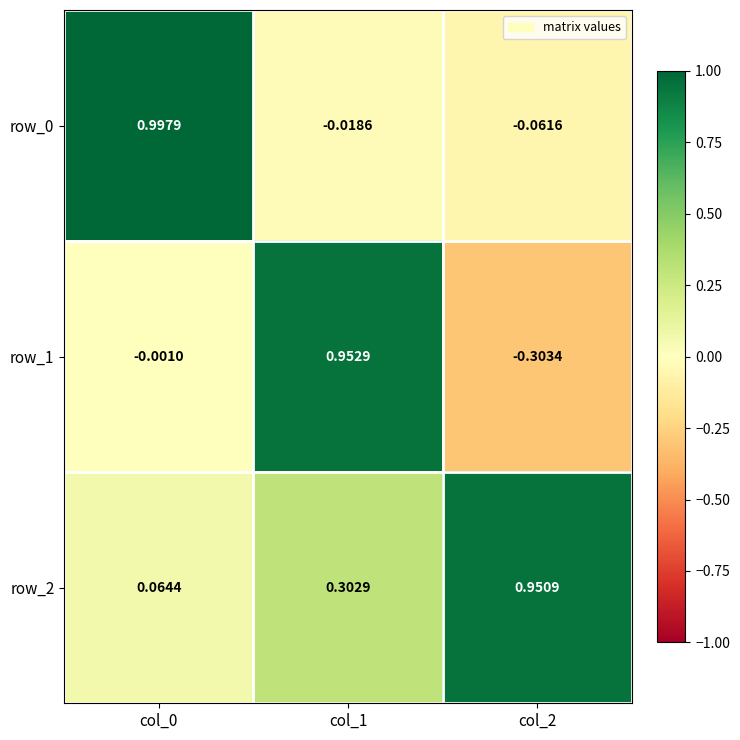

How many data points in row_0 are above 0?

1